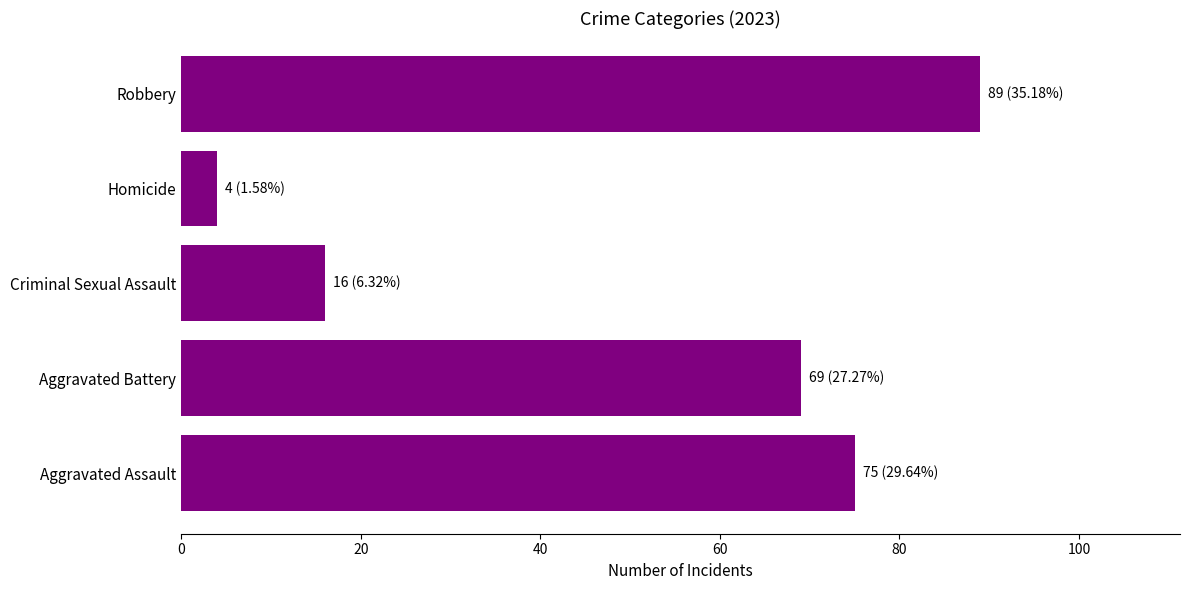

List the labels in order of value, largest first.

Robbery, Aggravated Assault, Aggravated Battery, Criminal Sexual Assault, Homicide